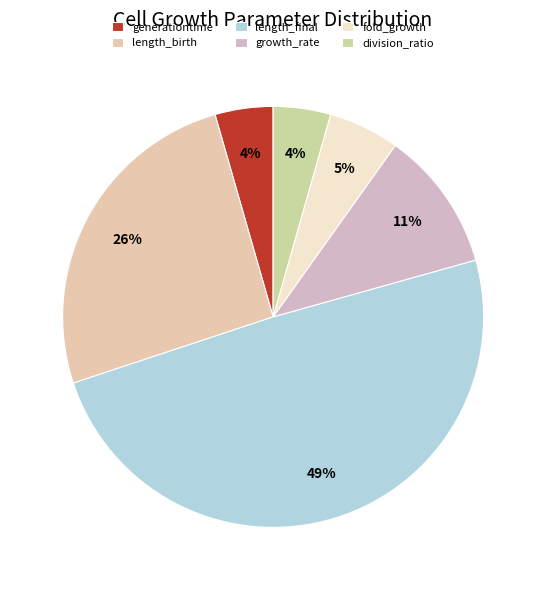

Is there any slice that represents more than half of the pie?

No